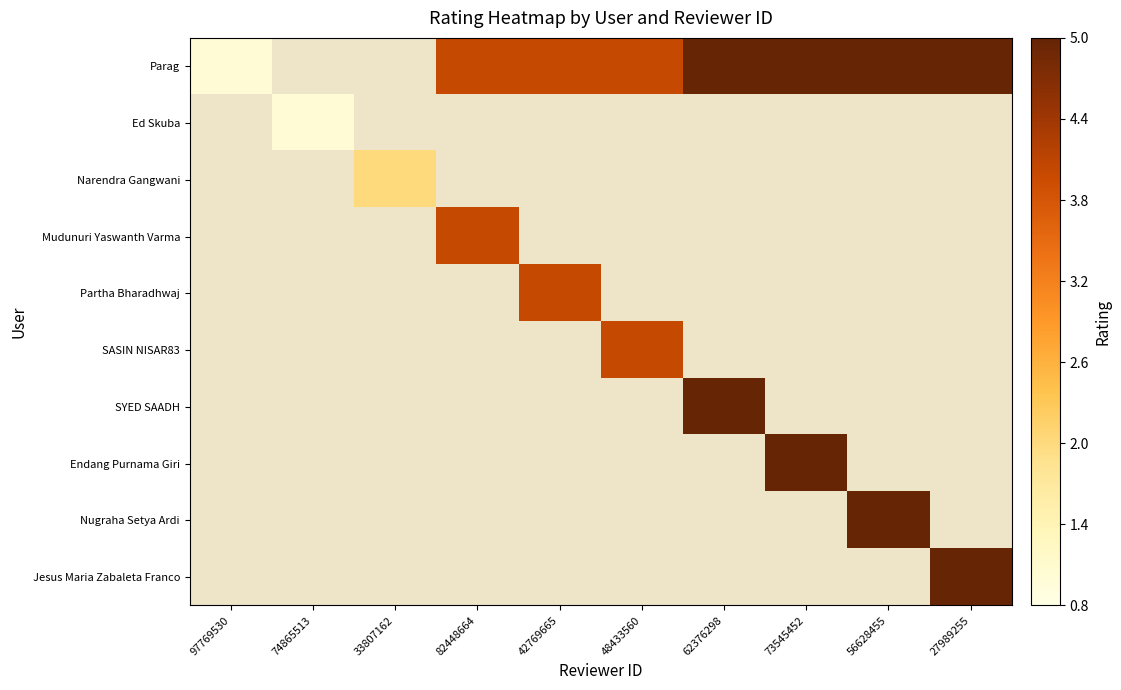

Which category has the lowest value in the Mudunuri Yaswanth Varma series?

97769530